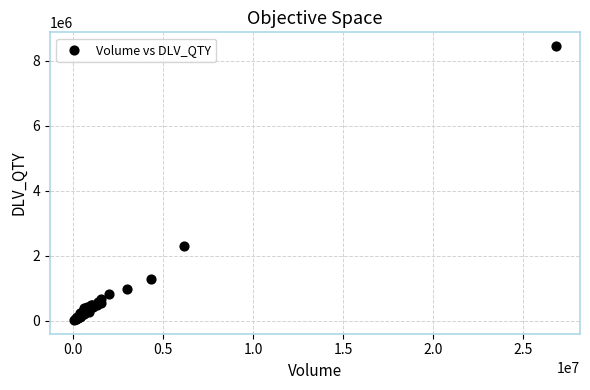

What Y value in the scatter plot is closest to 4236393?

2305747